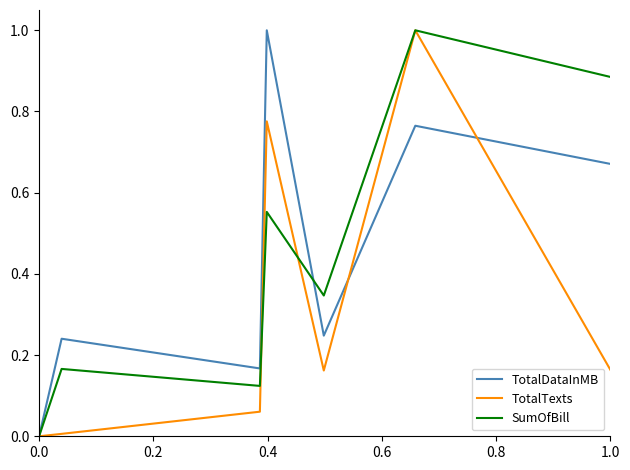

What is the greatest value displayed?

1.0